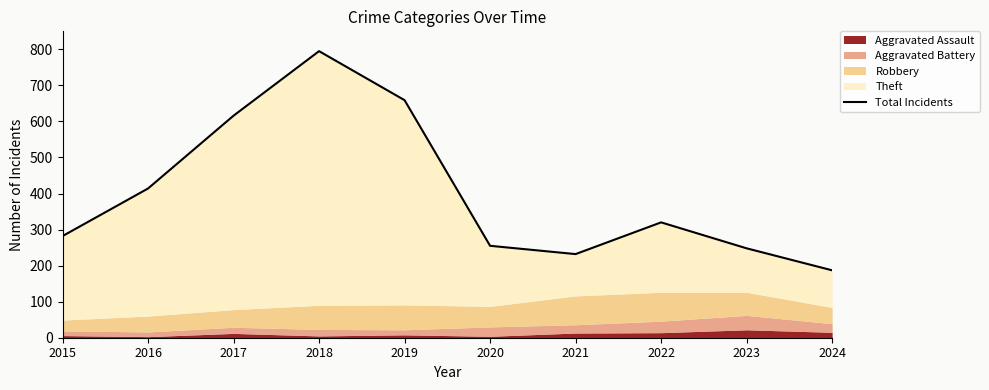

Is it true that the value at 2019 is 659?

True